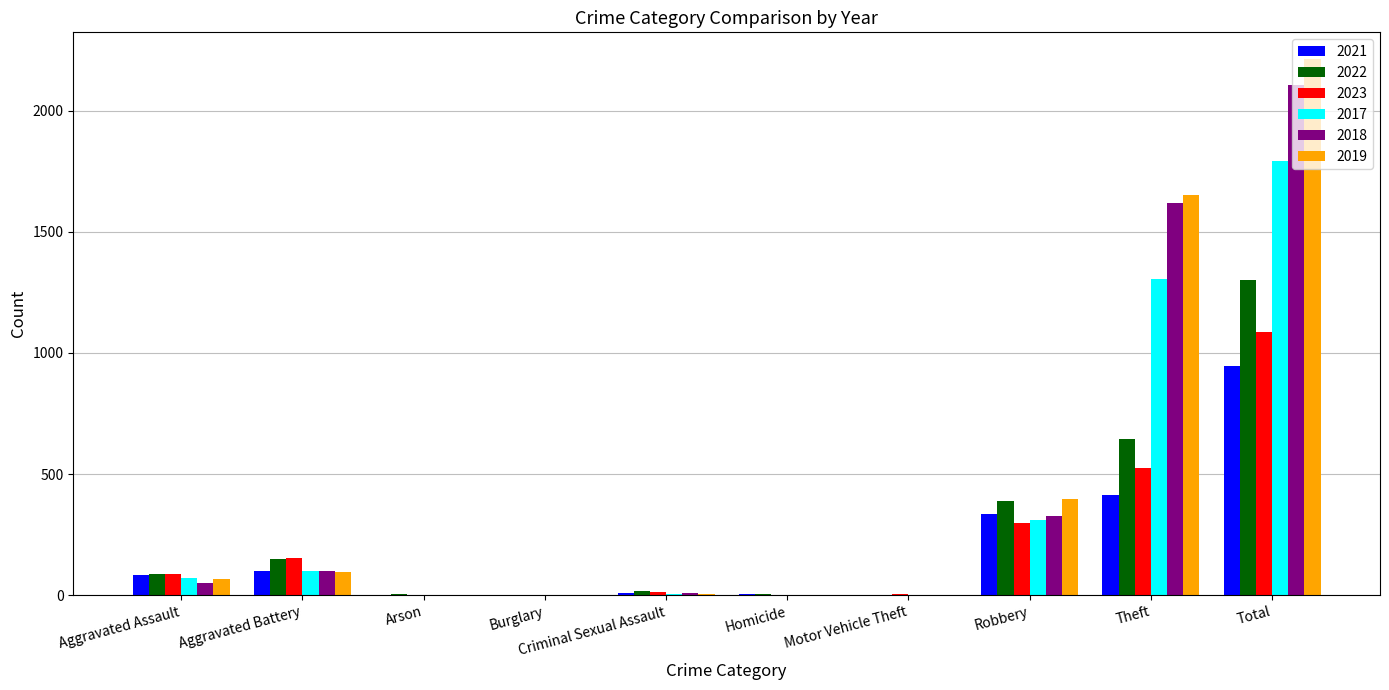

The 2022 series shows 390 at Robbery. True or false?

True